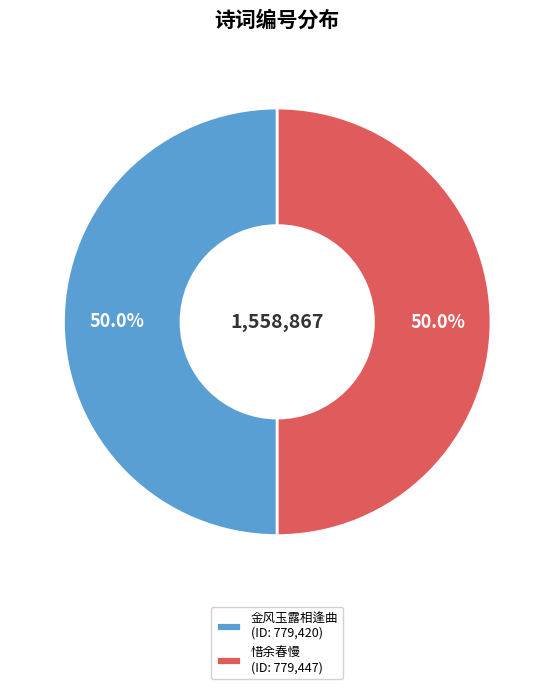

What percentage is NOT represented by 金风玉露相逢曲 (ID: 779,420)?

50.0%